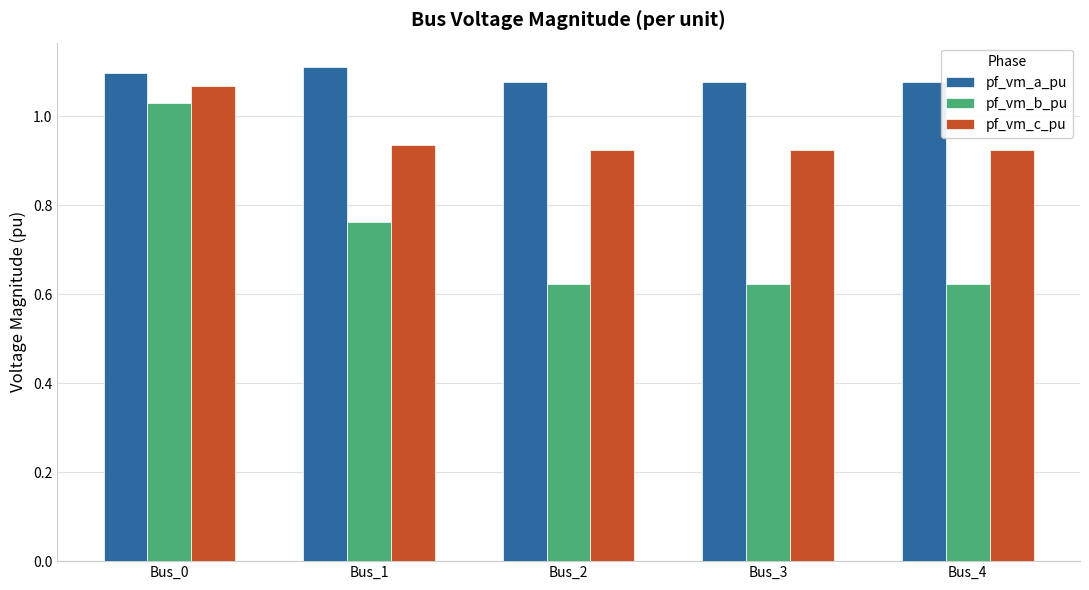

Are the bars grouped side by side (vs. stacked)?

Yes